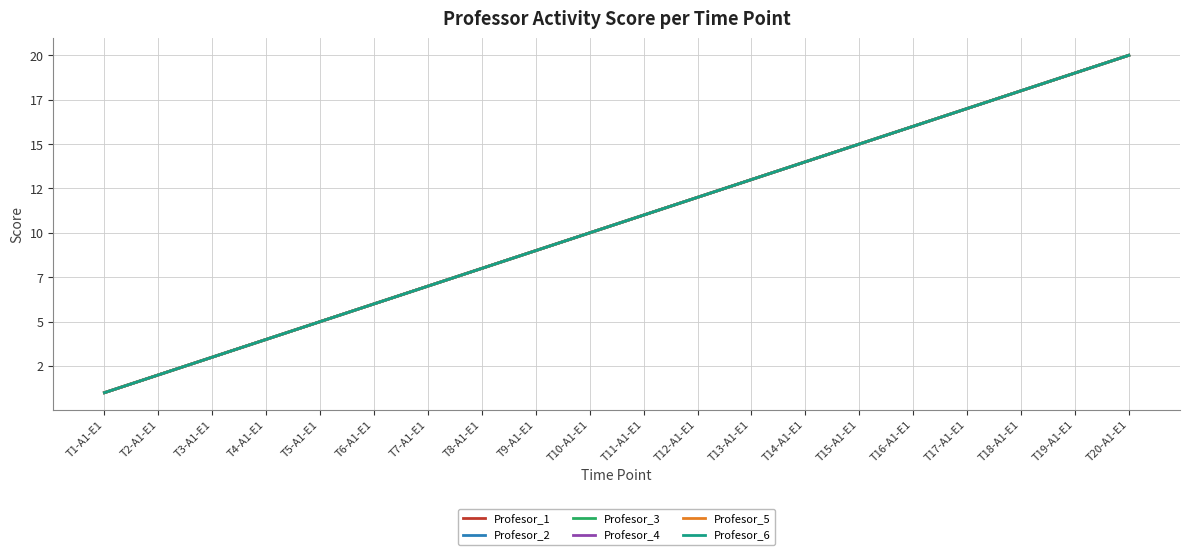

What is the label of the 16th point from the left?

T16-A1-E1